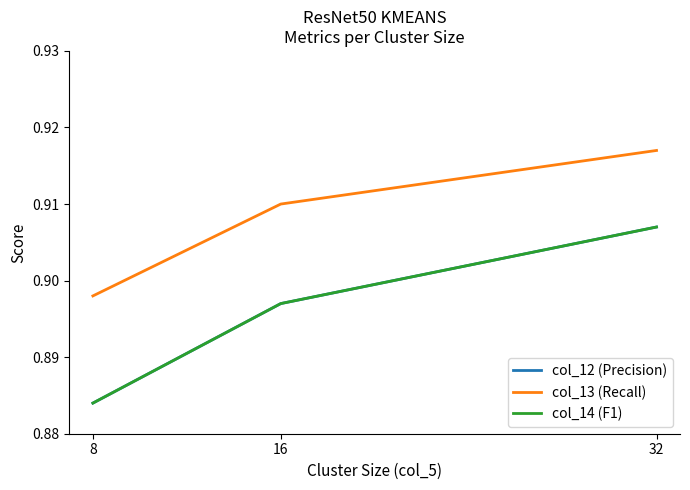

At which category is the sum across all series the highest?

32